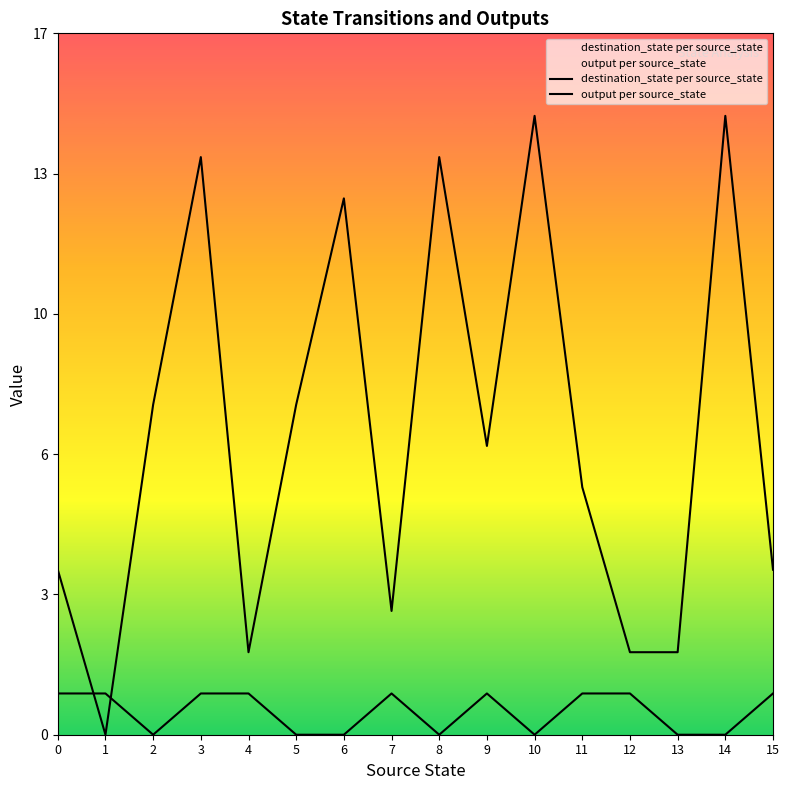

At how many categories does at least one series exceed 2?

12